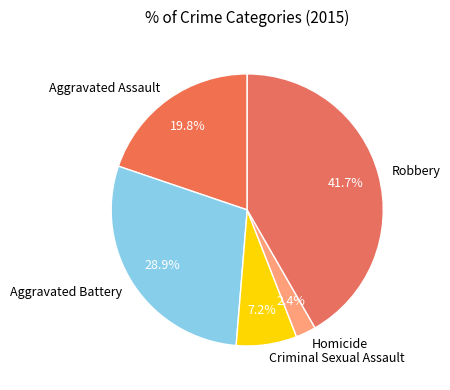

True or false: Robbery accounts for 54% of the total.

False